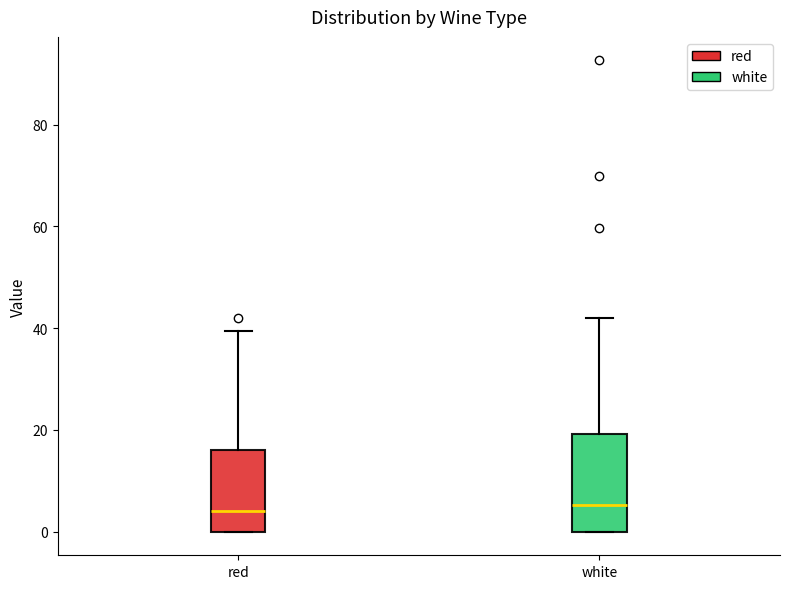

Where does the upper whisker of the box for white end on the y-axis? The values are not printed on the chart, so give them approximately, as read against the axis.

42